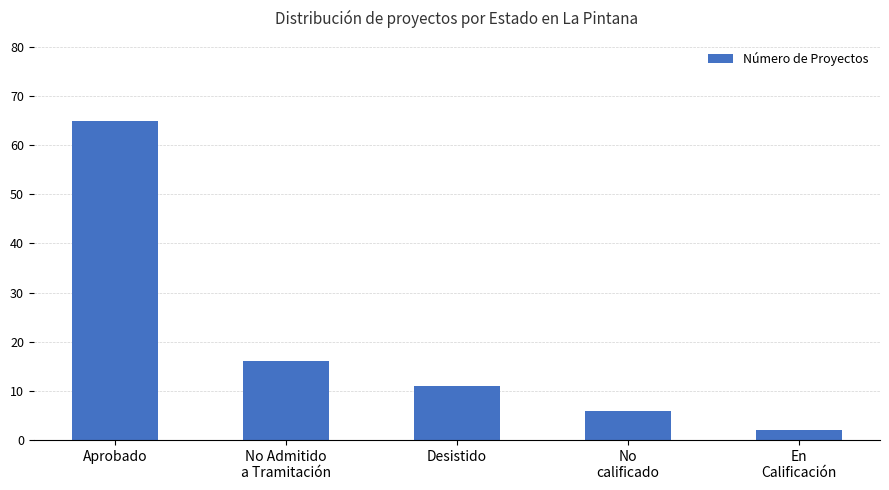

Which has a higher value, En
Calificación or No Admitido
a Tramitación?

No Admitido
a Tramitación